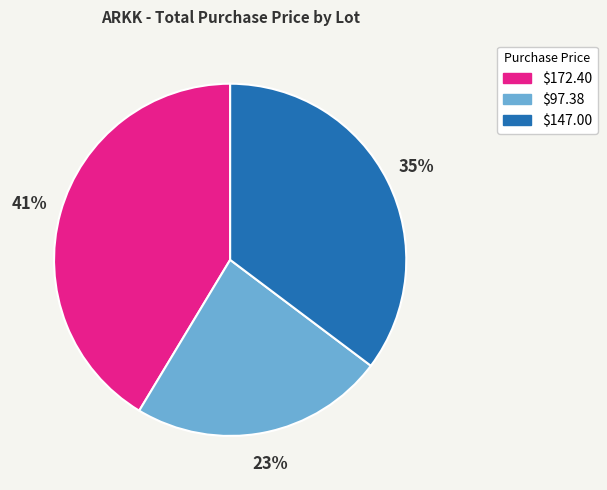

To the nearest percent, what is the average slice percentage?

33%